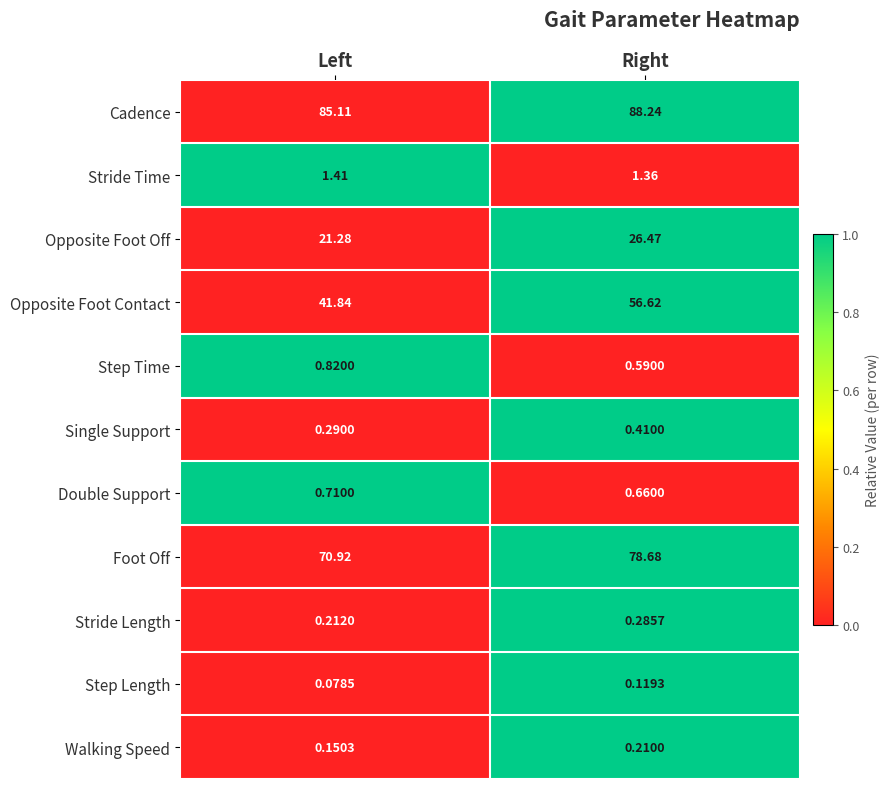

Which series has the largest range (max minus min)?

Opposite Foot Contact